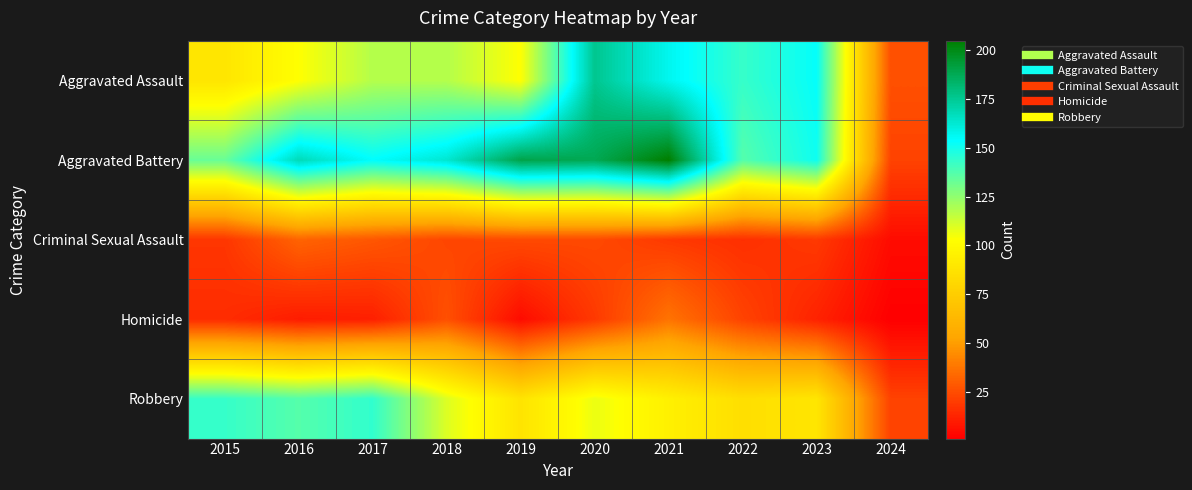

How many distinct data groups are displayed?

5